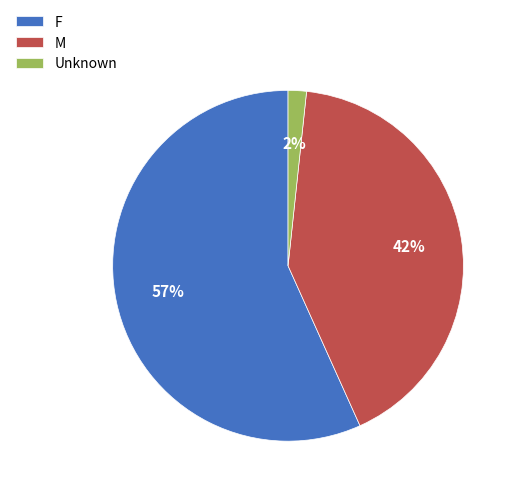

To the nearest percent, what is the average slice percentage?

33%